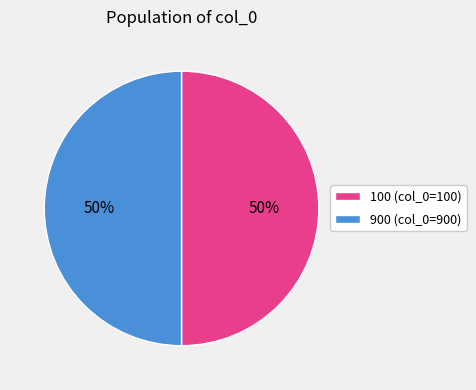

Is the sum of 100 (col_0=100) and 900 (col_0=900) greater than half?

Yes